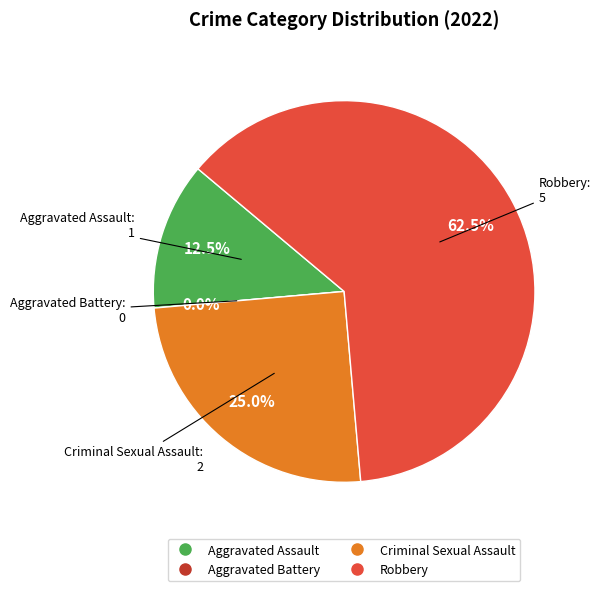

What percentage is the Aggravated Assault slice, to the nearest percent?

12%